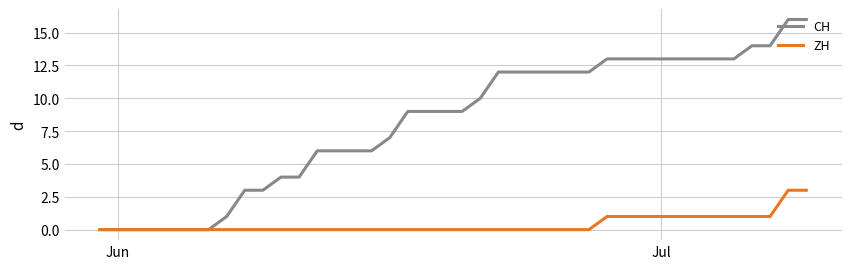

What are all the series names shown in the legend?

CH, ZH